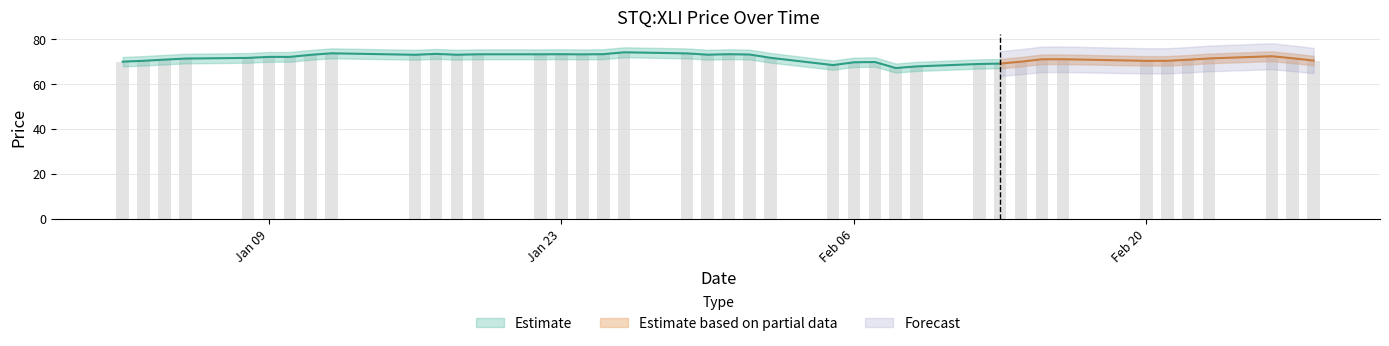

What is the change in value from 2018-01-26 to 2018-02-20?

-3.8